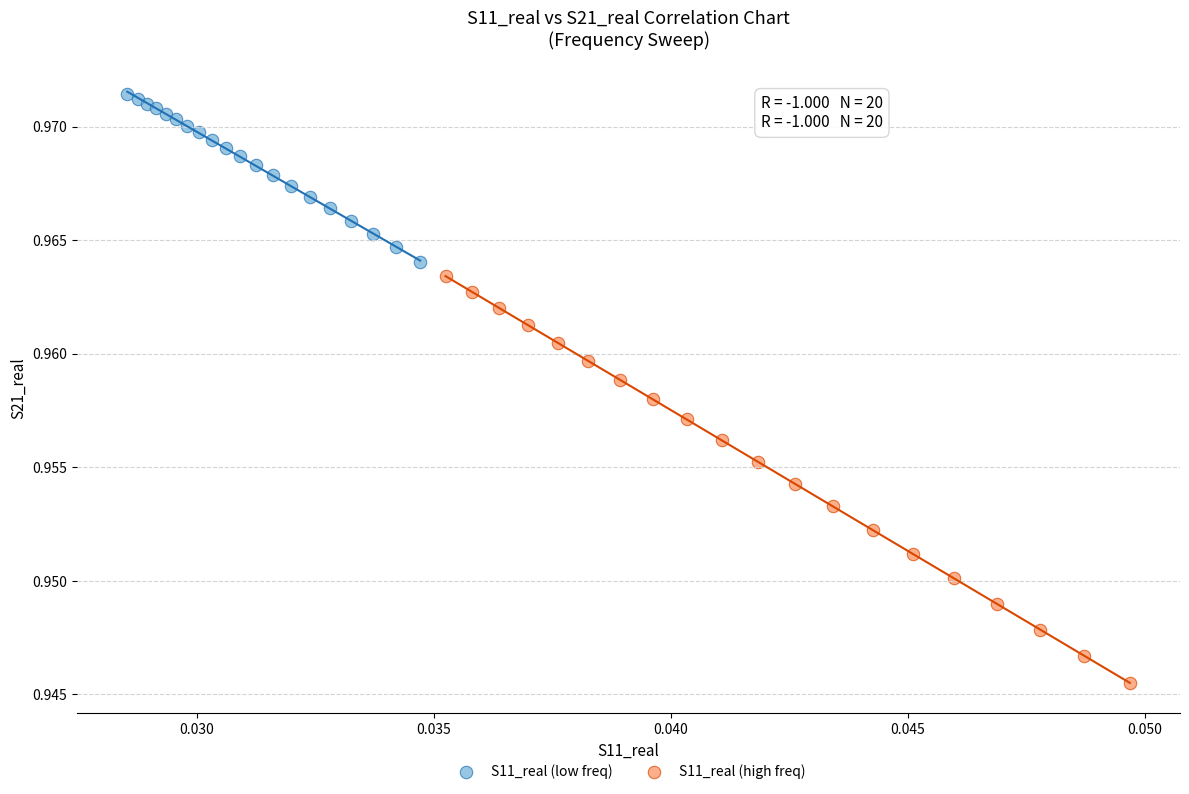

Which series has the largest Y range (max minus min)?

S11_real (high freq)